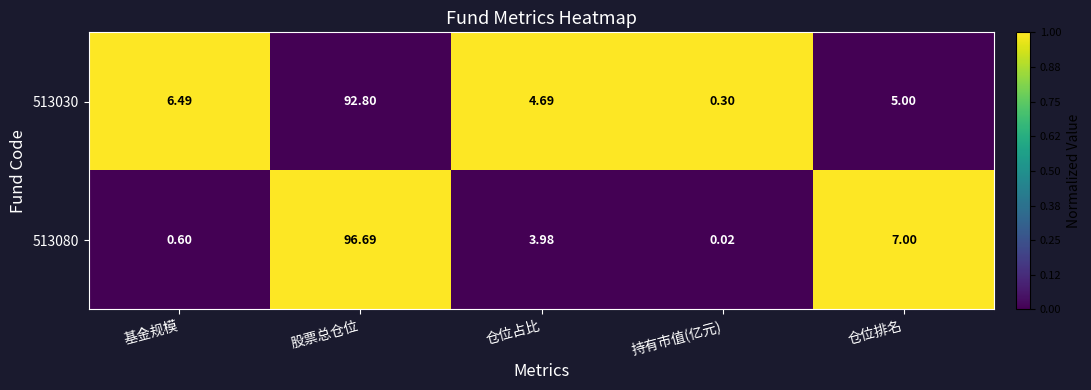

Rank the series by their average value, from lowest to highest.

513080, 513030